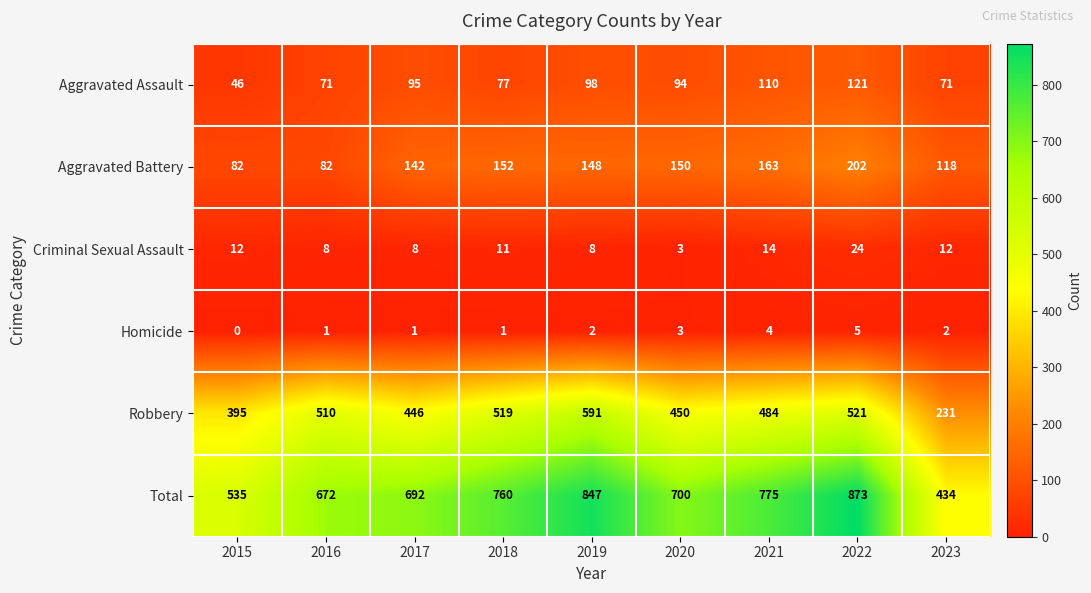

Rank the series at 2017 from highest to lowest value.

Total, Robbery, Aggravated Battery, Aggravated Assault, Criminal Sexual Assault, Homicide